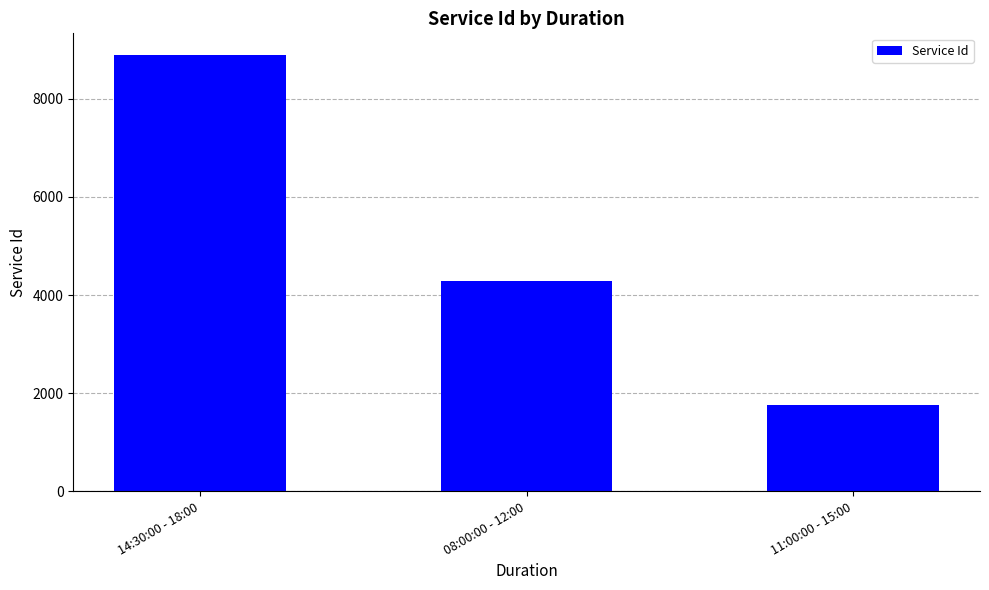

What is the sum of the values at 11:00:00 - 15:00 and 08:00:00 - 12:00?

6042